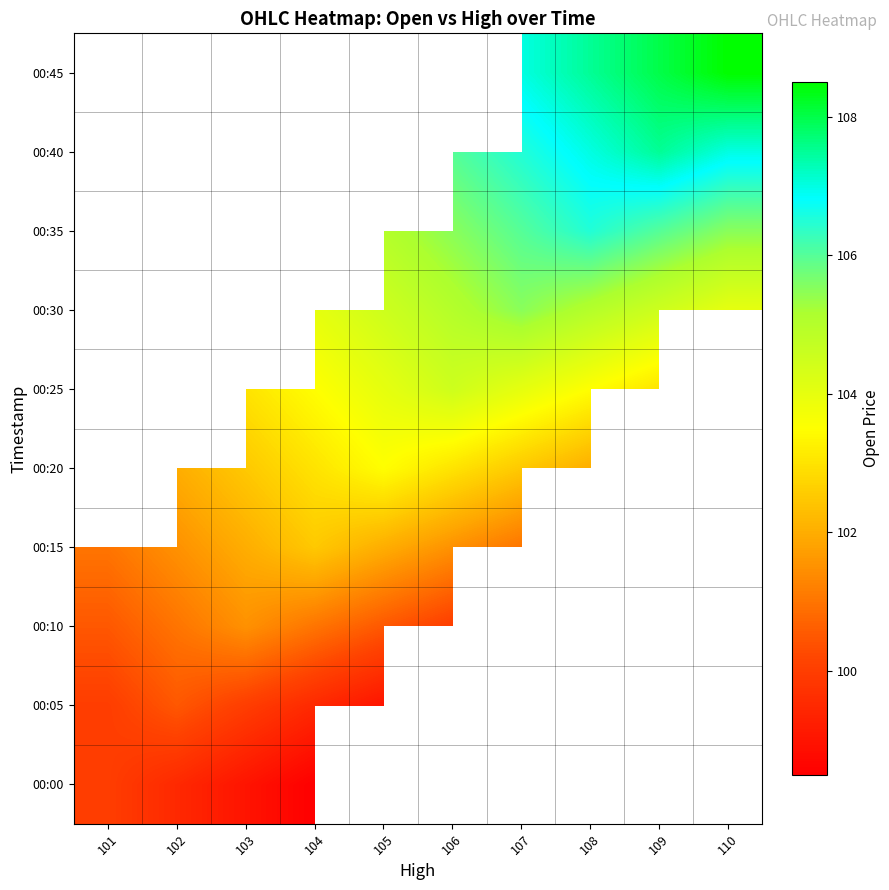

Rank the series by their maximum value, from highest to lowest.

00:15, 00:20, 00:25, 00:30, 00:35, 00:40, 00:45, 00:10, 00:05, 00:00